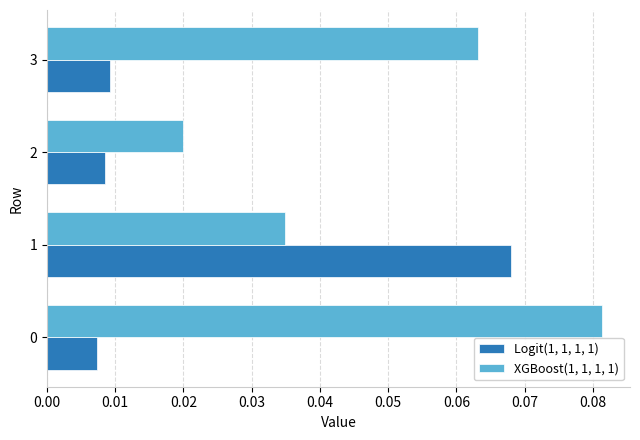

Which series has the largest total across all categories?

XGBoost(1, 1, 1, 1)